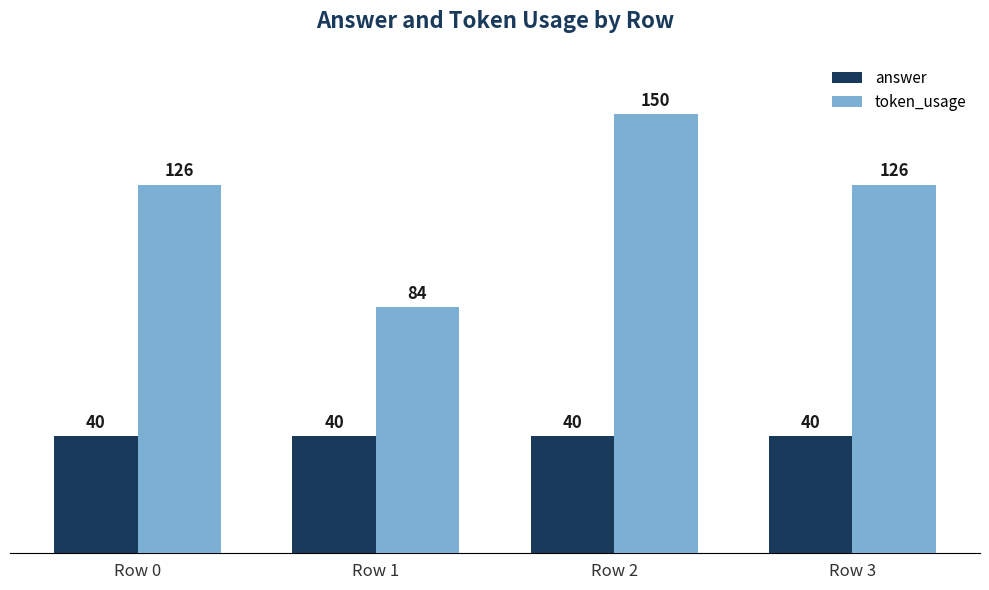

The token_usage series shows 126 at Row 3. True or false?

True